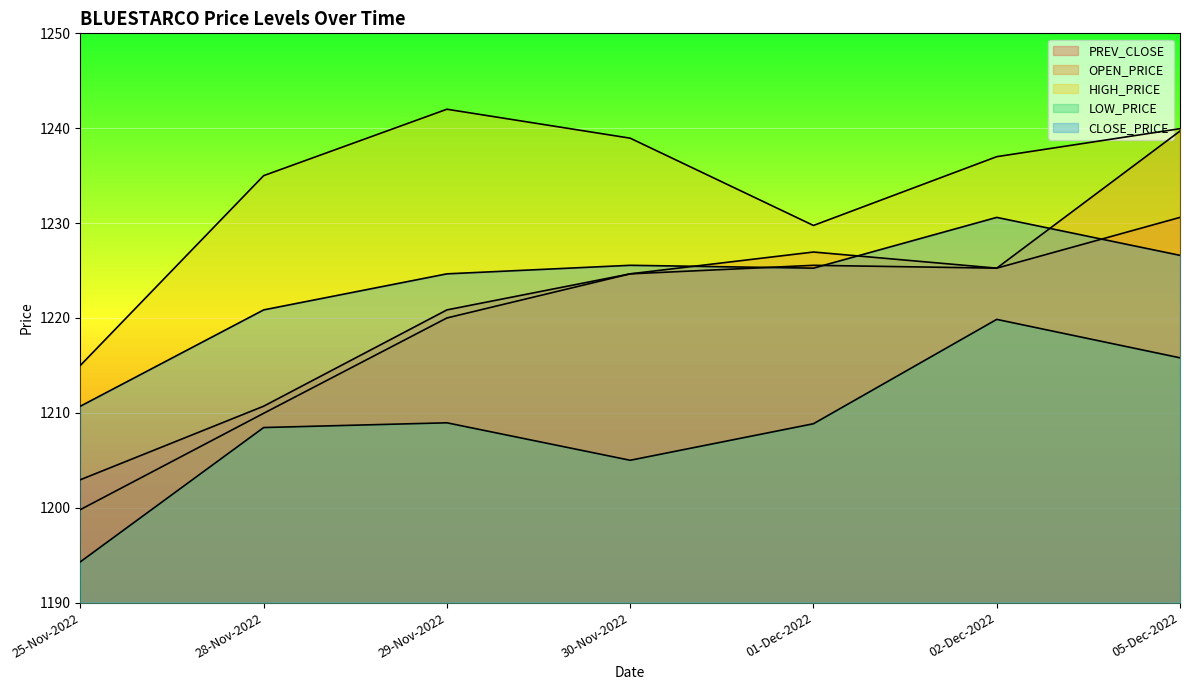

List the series in order of their peak value, lowest first.

LOW_PRICE, PREV_CLOSE, CLOSE_PRICE, OPEN_PRICE, HIGH_PRICE